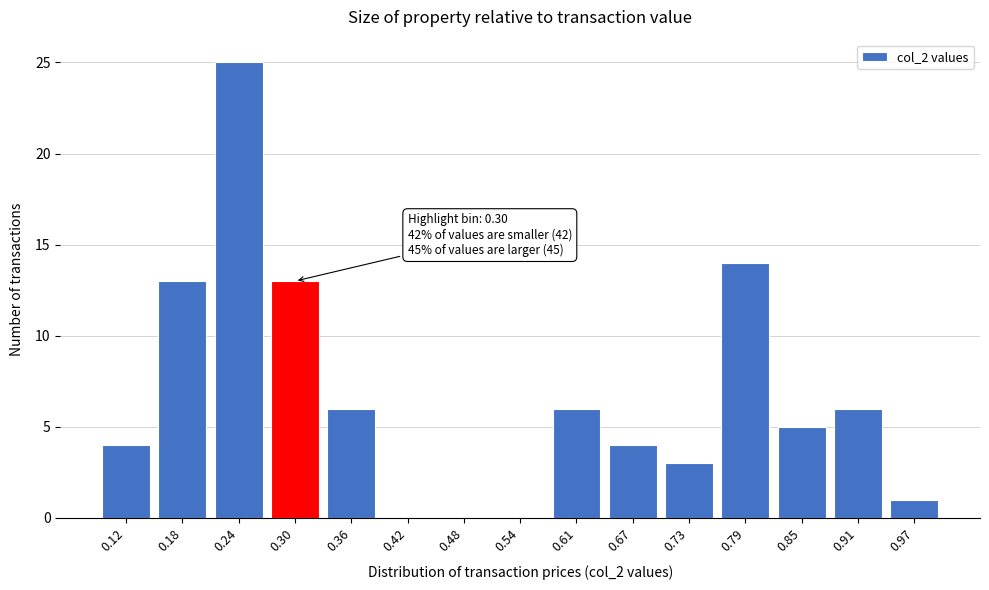

Reading left to right, extract all data points from this chart.

0.12=4	0.18=13	0.24=25	0.30=13	0.36=6	0.42=0	0.48=0	0.54=0	0.61=6	0.67=4	0.73=3	0.79=14	0.85=5	0.91=6	0.97=1